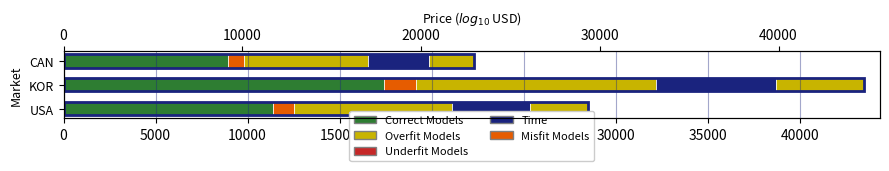

Is the value of Misfit Models at 10000 greater than the value of Time at 5000?

No